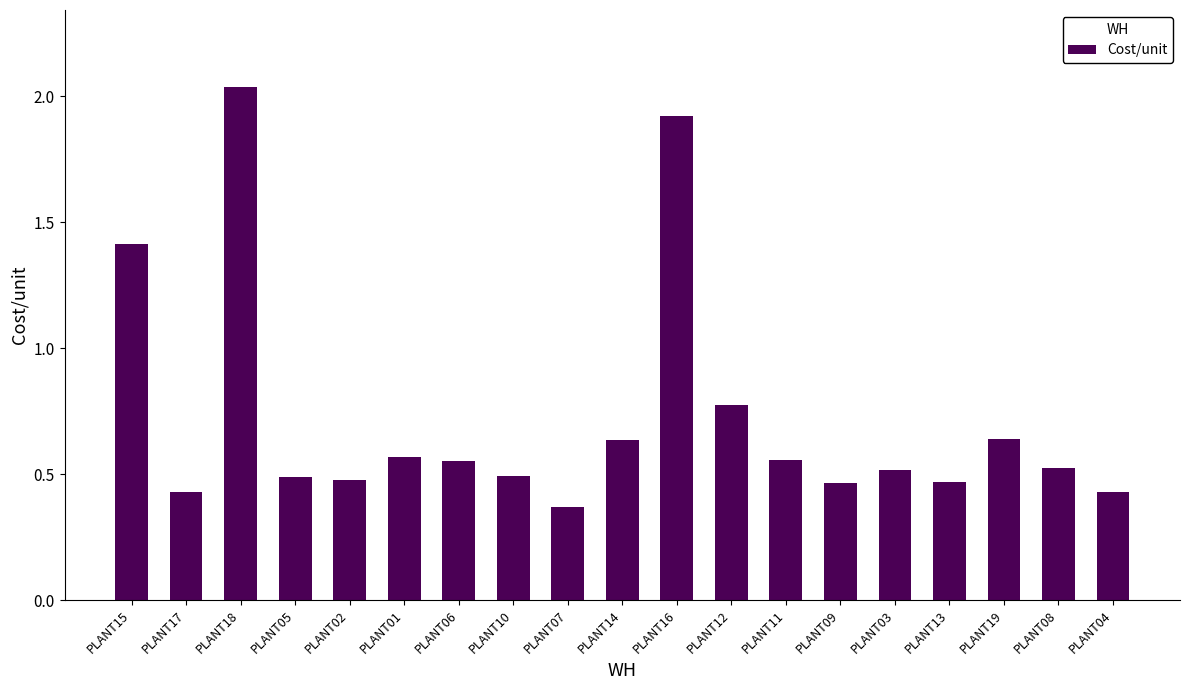

What is the difference between the maximum and minimum values?

1.7